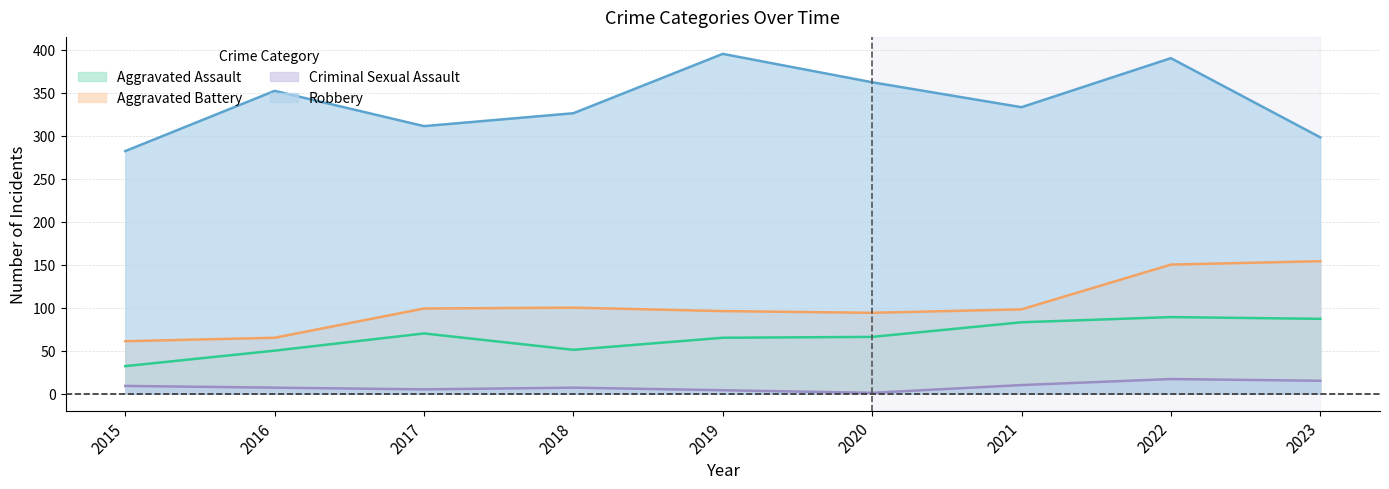

List the series in order of their peak value, lowest first.

Criminal Sexual Assault, Aggravated Assault, Aggravated Battery, Robbery